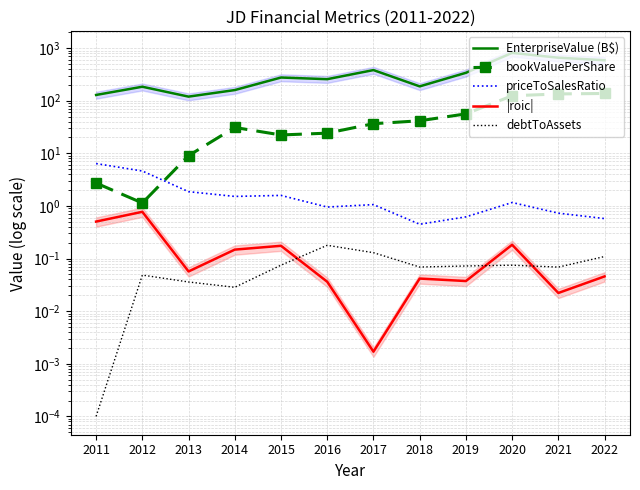

True or false: debtToAssets has a value of 0.1 at 2017.

True